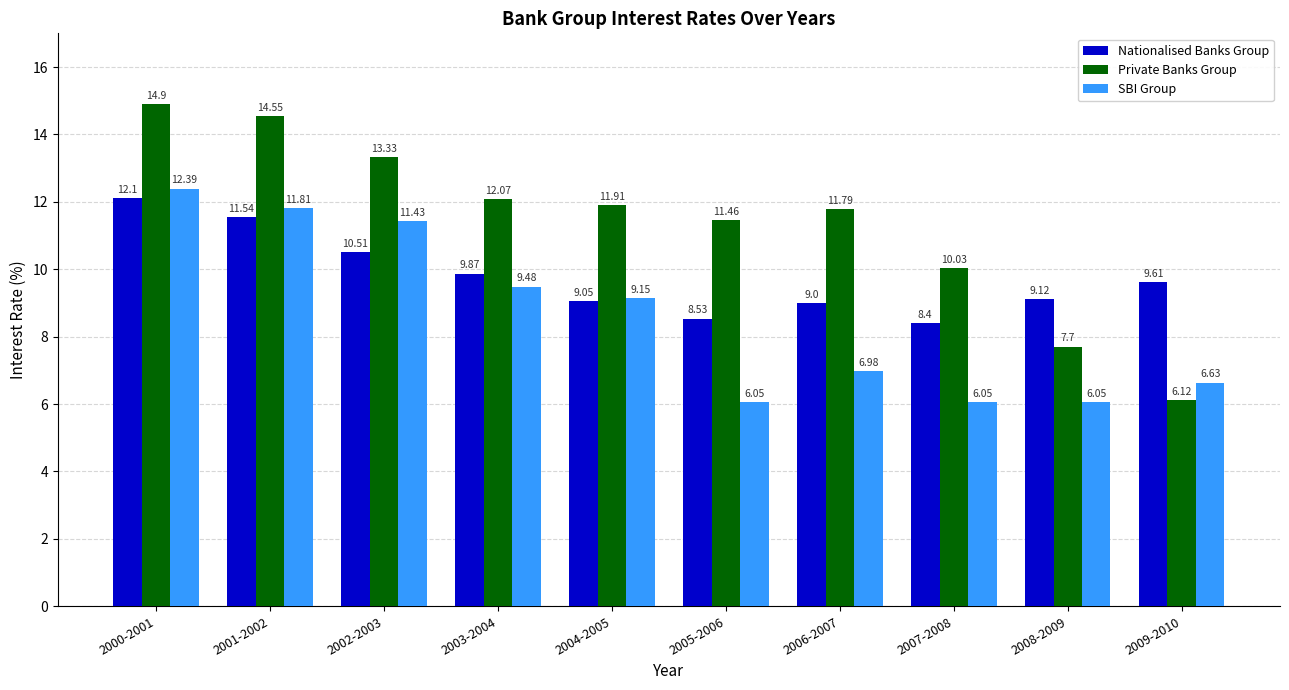

Is it true that SBI Group equals 8.7 at 2008-2009?

False